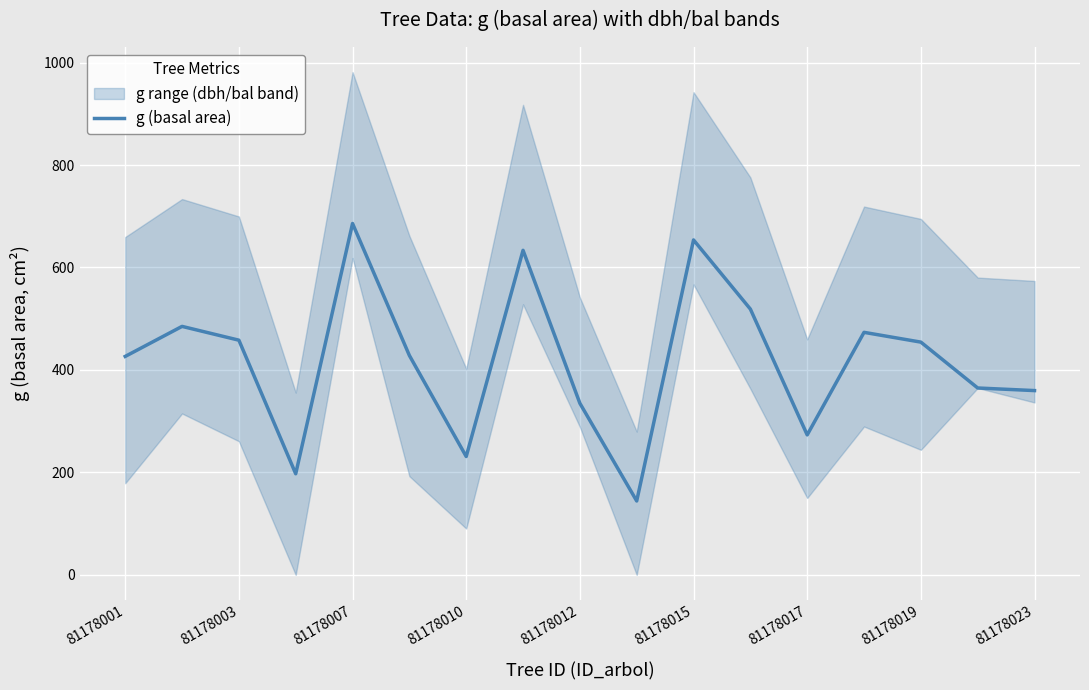

True or false: g (basal area) has a value of 653.7 at 81178015.

True